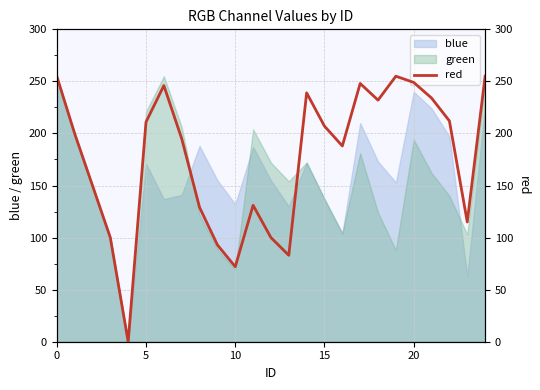

True or false: there are more than 2 points higher than both neighbors.

True